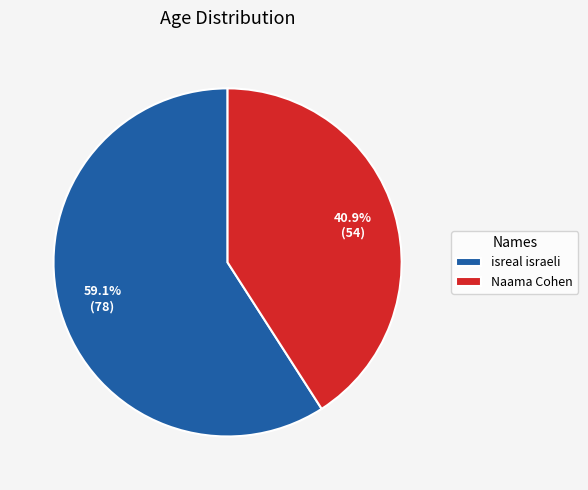

To the nearest percent, what is the combined percentage of isreal israeli and Naama Cohen?

100%